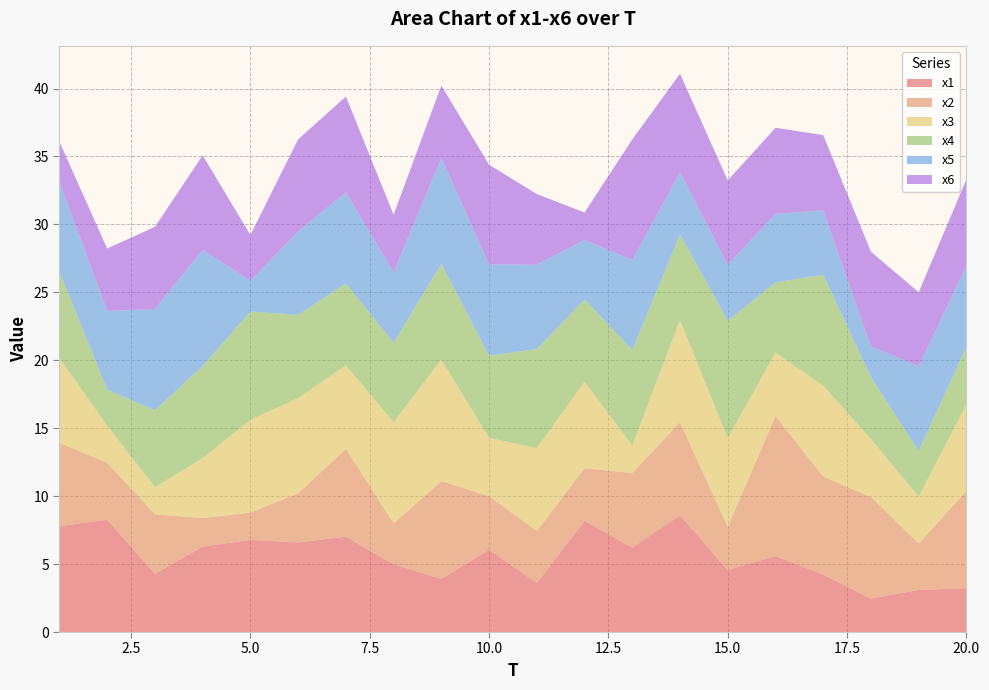

Reading left to right, what are all the values shown in this chart?

x1: 1=7.8	2=8.3	3=4.3	4=6.3	5=6.8	6=6.6	7=7.0	8=5.0	9=3.9	10=6.1	11=3.6	12=8.2	13=6.2	14=8.6	15=4.6	16=5.6	17=4.2	18=2.5	19=3.1	20=3.2
x2: 1=6.1	2=4.2	3=4.4	4=2.1	5=2.0	6=3.6	7=6.5	8=3.0	9=7.2	10=3.9	11=3.8	12=3.9	13=5.5	14=6.8	15=3.2	16=10.3	17=7.2	18=7.5	19=3.4	20=7.2
x3: 1=6.2	2=2.7	3=2.0	4=4.4	5=6.8	6=7.0	7=6.1	8=7.5	9=8.9	10=4.3	11=6.1	12=6.4	13=2.0	14=7.5	15=6.5	16=4.7	17=6.7	18=4.3	19=3.5	20=6.4
x4: 1=6.3	2=2.7	3=5.6	4=6.8	5=8.0	6=6.1	7=6.0	8=5.8	9=7.0	10=6.0	11=7.3	12=6.1	13=7.0	14=6.3	15=8.7	16=5.2	17=8.2	18=4.6	19=3.3	20=4.3
x5: 1=6.6	2=5.8	3=7.5	4=8.6	5=2.3	6=6.2	7=6.7	8=5.2	9=7.8	10=6.7	11=6.2	12=4.4	13=6.6	14=4.6	15=4.1	16=5.1	17=4.7	18=2.3	19=6.3	20=5.9
x6: 1=2.9	2=4.6	3=6.0	4=7.0	5=3.4	6=6.8	7=7.1	8=4.2	9=5.3	10=7.3	11=5.2	12=2.0	13=8.9	14=7.2	15=6.2	16=6.3	17=5.5	18=7.0	19=5.4	20=6.4